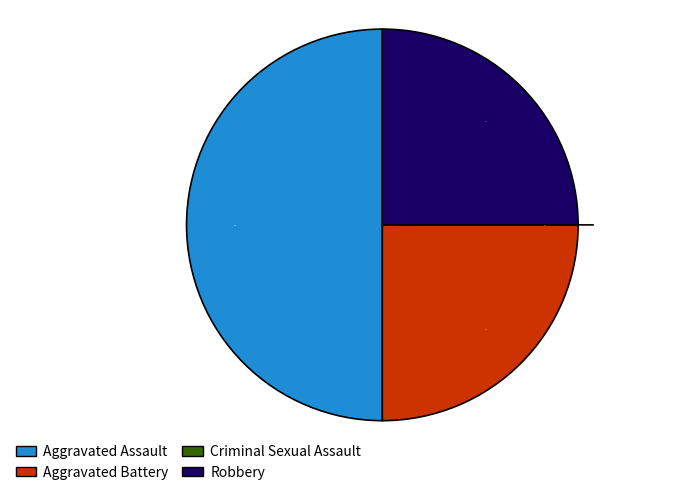

Rank the categories by value from highest to lowest.

Aggravated Assault, Aggravated Battery, Robbery, Criminal Sexual Assault